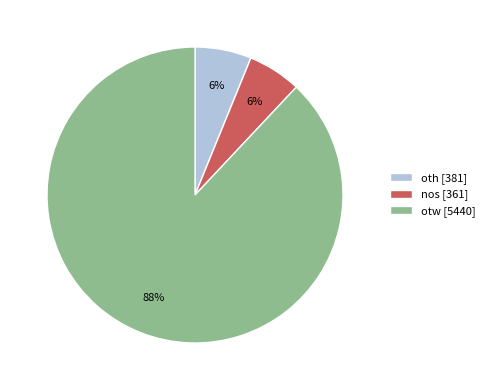

What is the largest slice in the pie chart?

otw